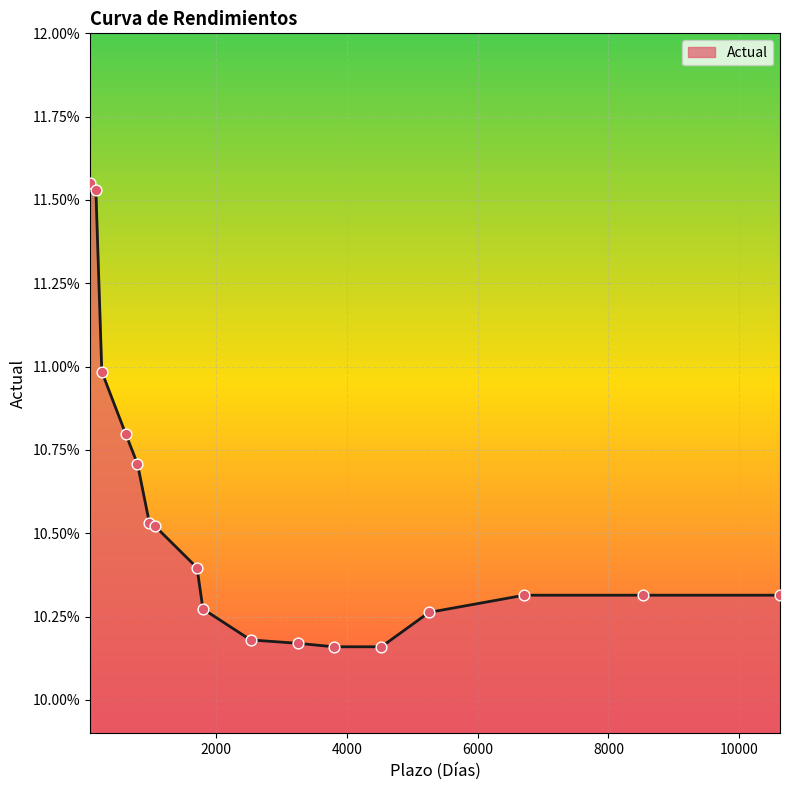

Is this an area chart (filled region under the line)?

Yes